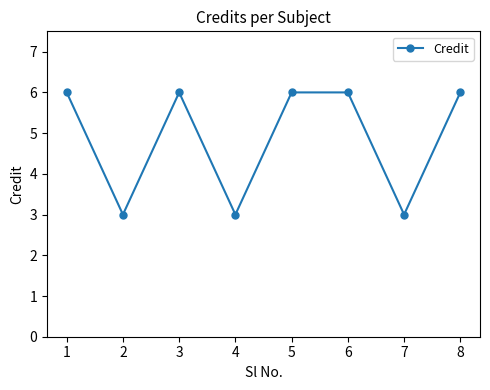

True or false: the data has more than 0 interior local peaks.

True